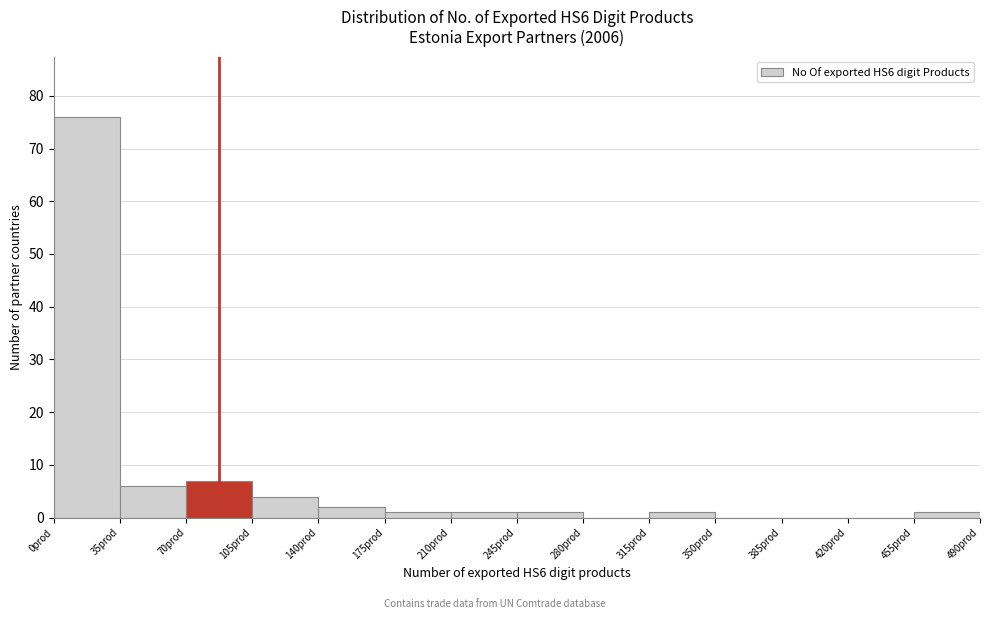

What is the height of the bar covering 0 to 35 on the x-axis? The values are not printed on the chart, so give them approximately, as read against the axis.

76